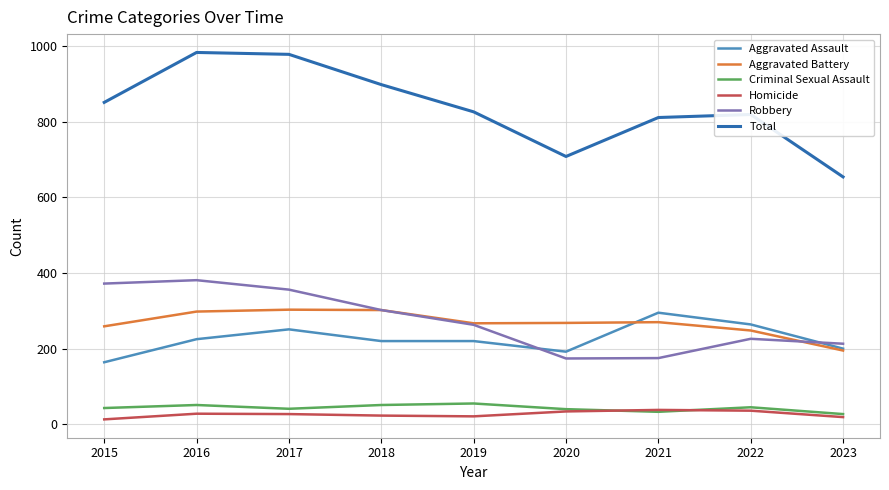

Is it true that Aggravated Battery equals 118 at 2016?

False